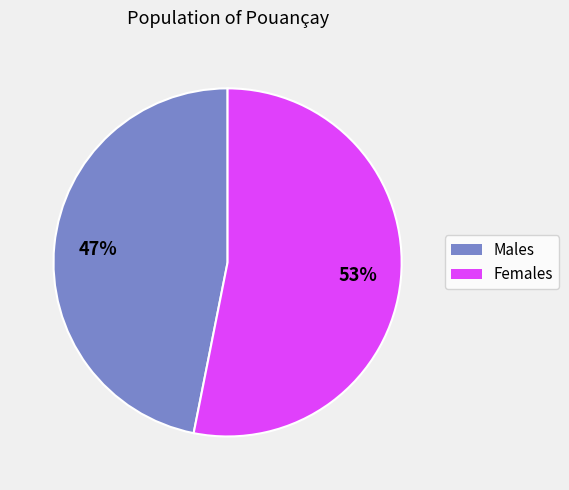

Is there a majority slice in this chart?

Yes